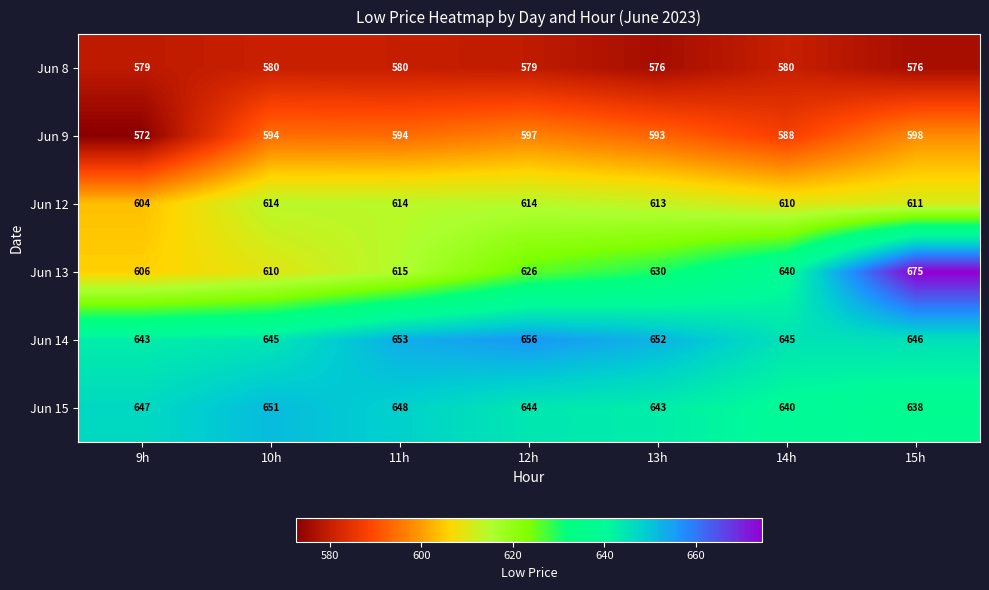

What is the difference between the Jun 12 values at 14h and 12h?

4